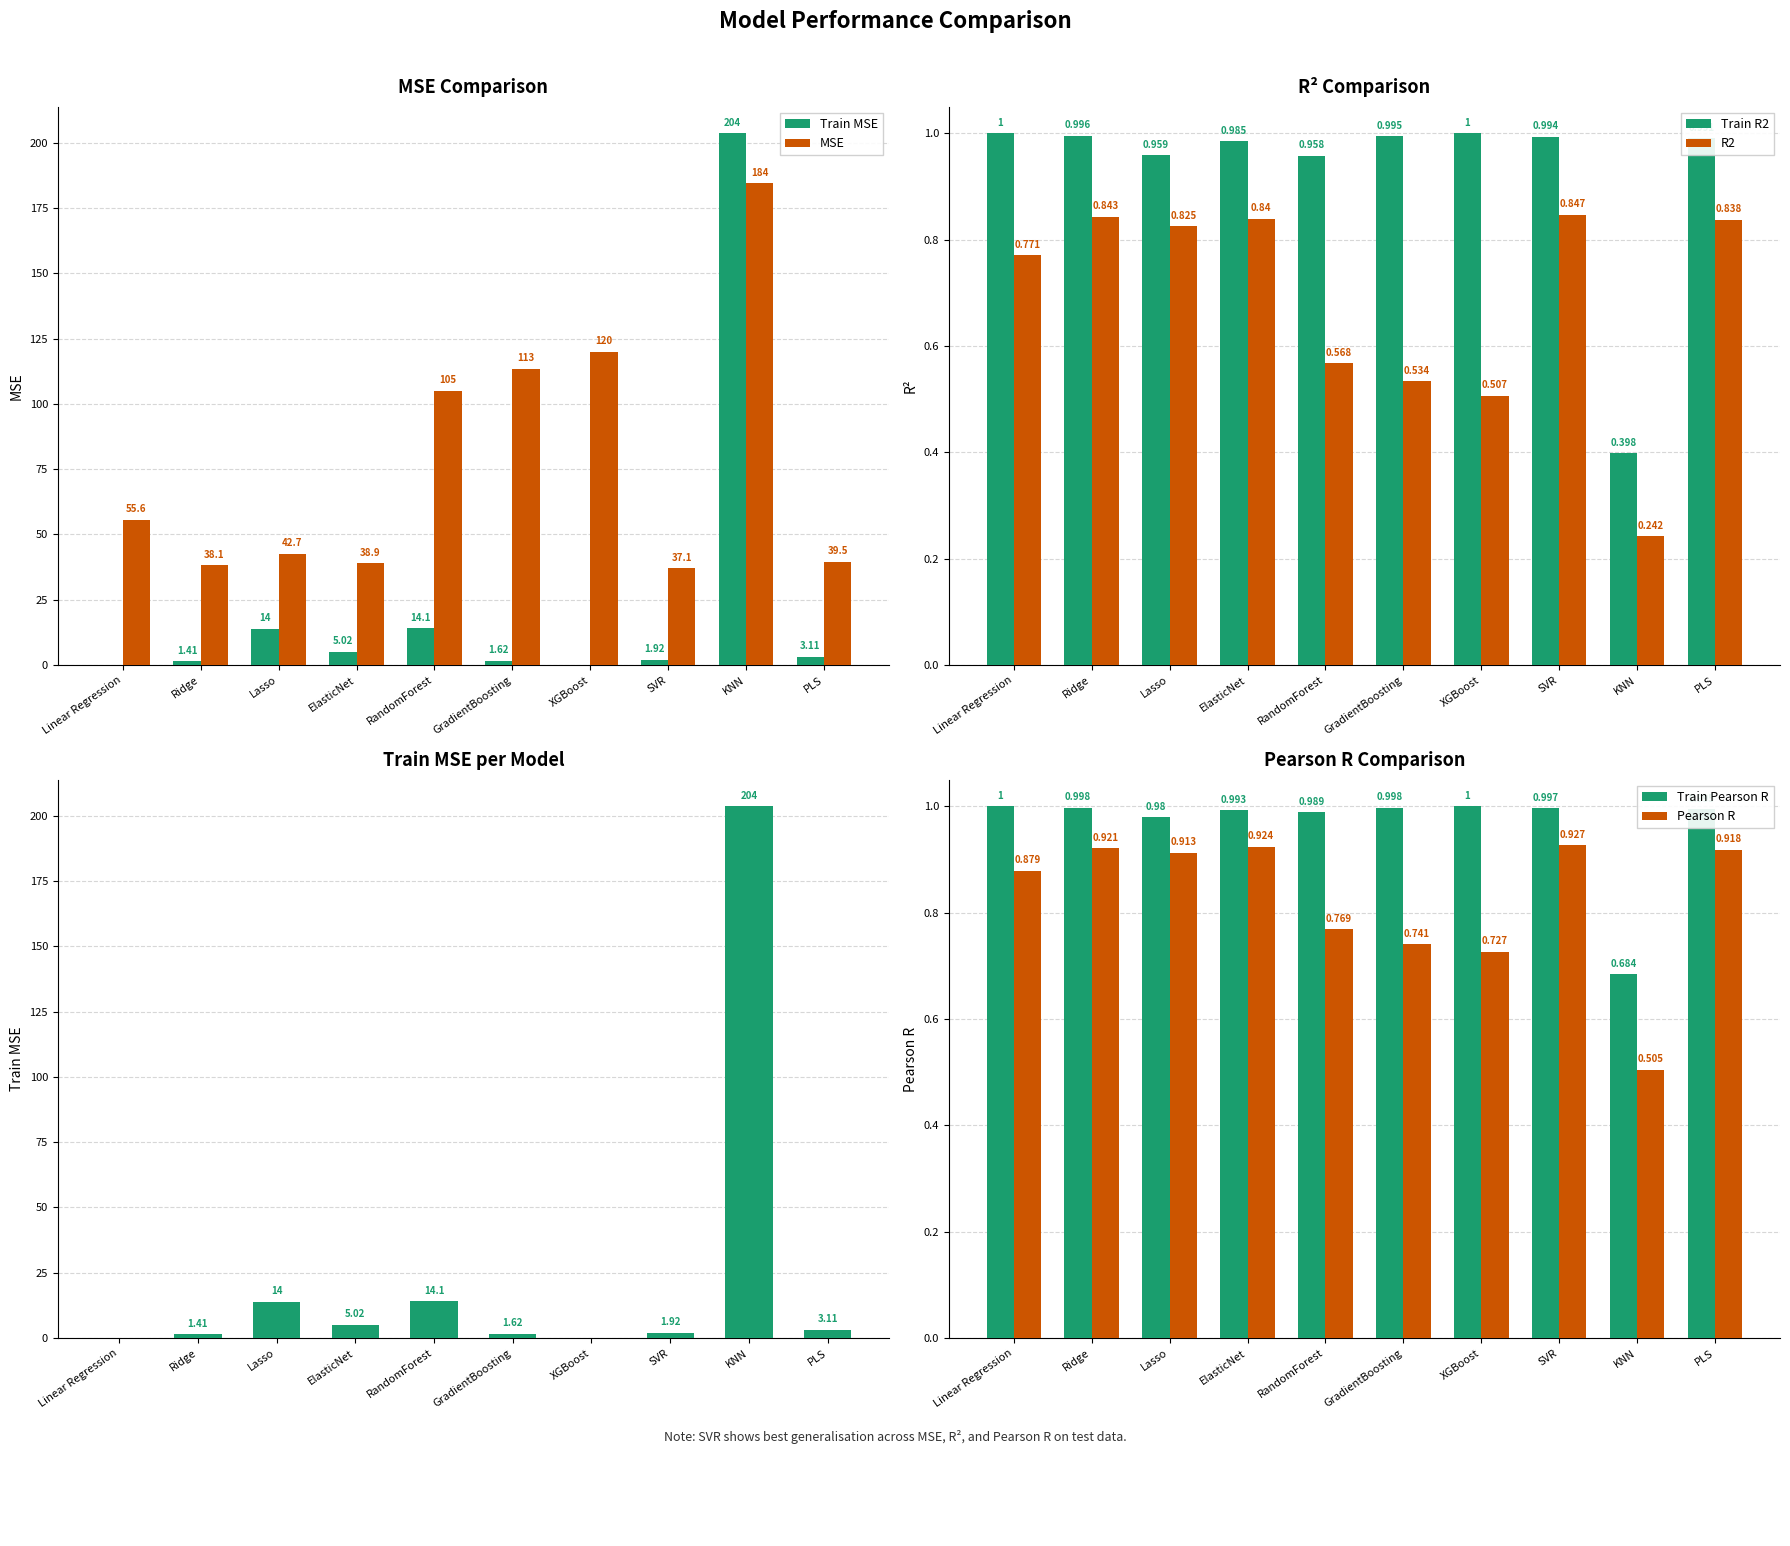

Is the value of MSE at PLS greater than the value of R2 at Lasso?

Yes